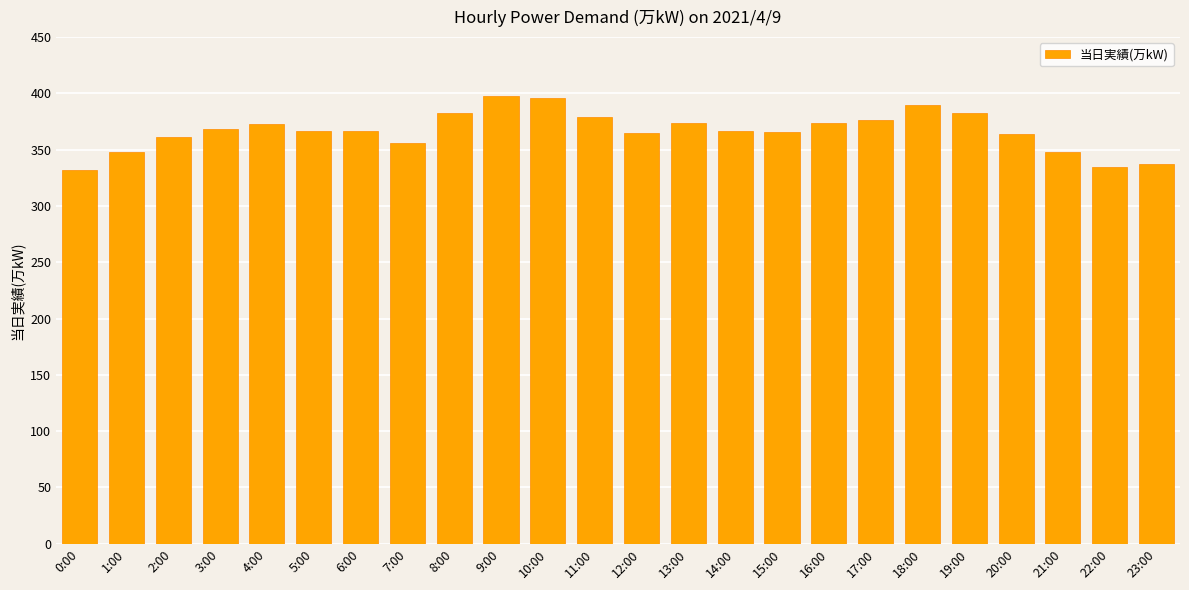

Are the bars horizontal?

No